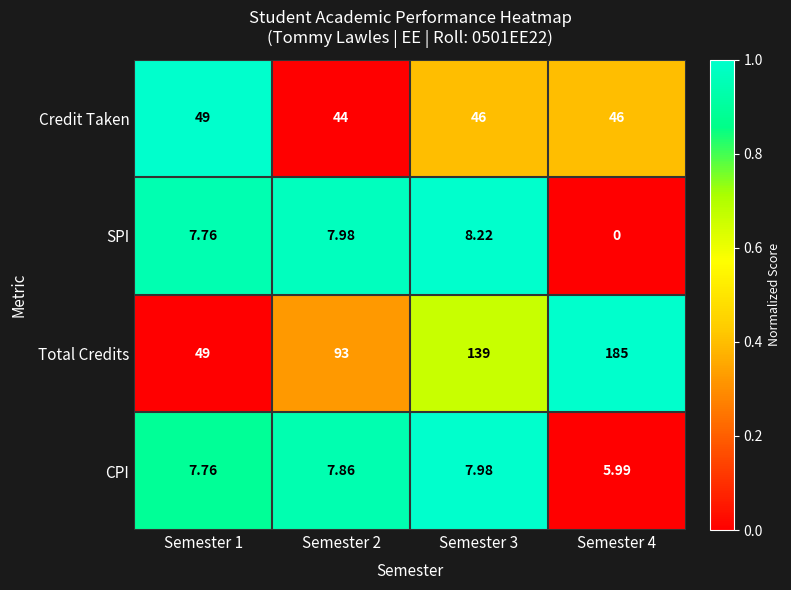

Rank the series at Semester 3 from lowest to highest value.

CPI, SPI, Credit Taken, Total Credits